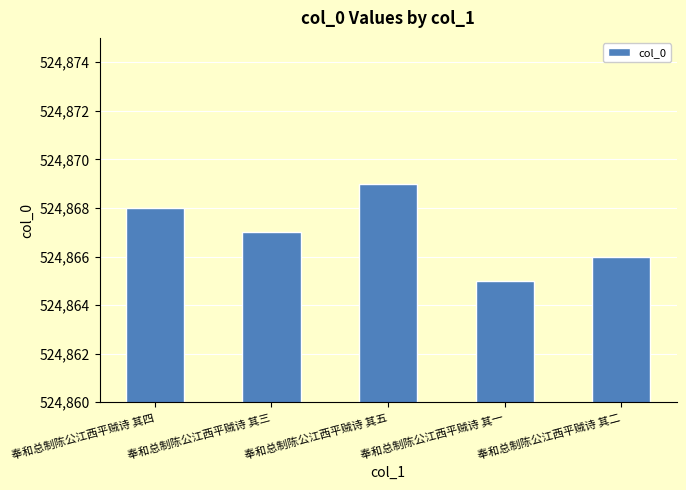

Are the bars horizontal?

No